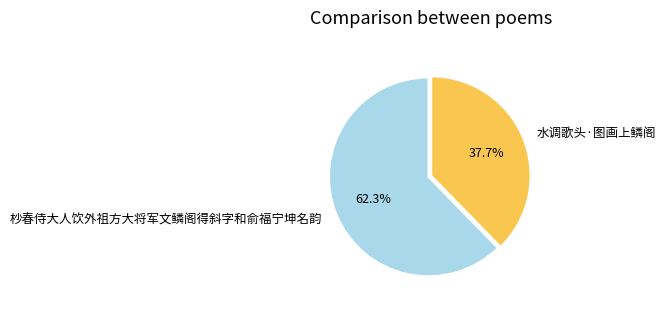

Which category accounts for the majority?

杪春侍大人饮外祖方大将军文鳞阁得斜字和俞福宁坤名韵